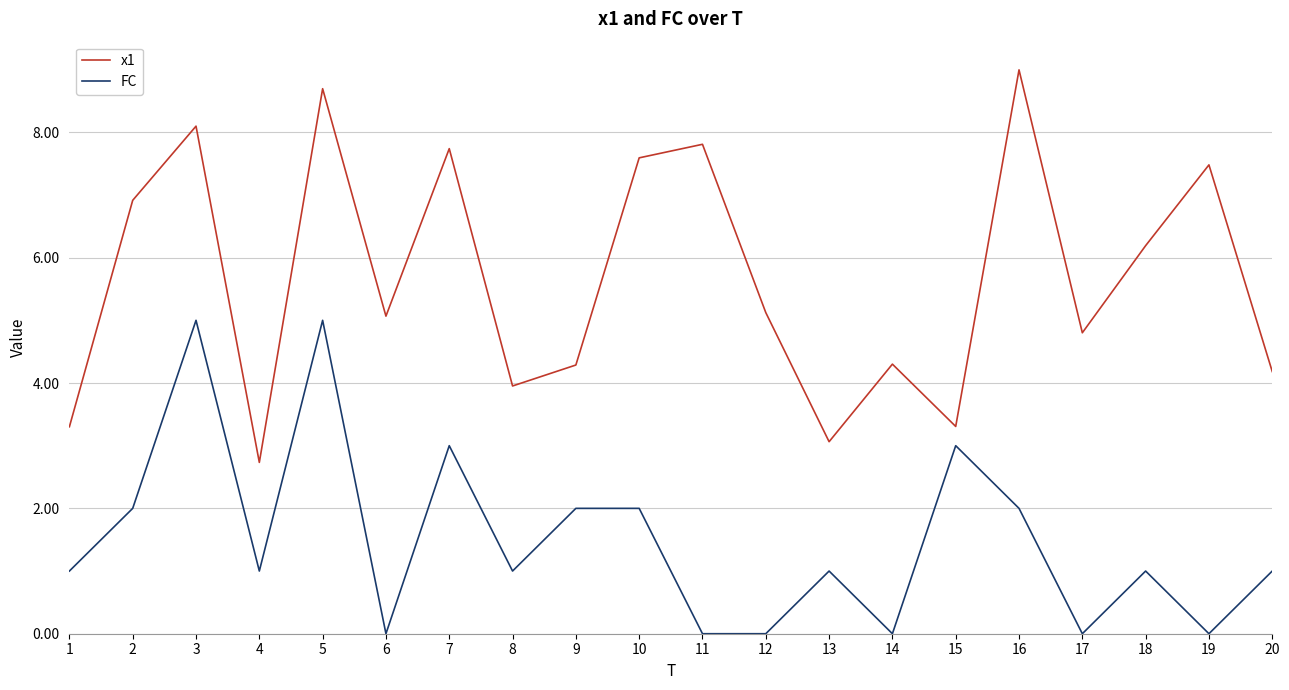

Reading left to right, what are all the values shown in this chart?

x1: 3.3	6.9	8.1	2.7	8.7	5.1	7.7	4.0	4.3	7.6	7.8	5.1	3.1	4.3	3.3	9.0	4.8	6.2	7.5	4.2
FC: 1.0	2.0	5.0	1.0	5.0	0.0	3.0	1.0	2.0	2.0	0.0	0.0	1.0	0.0	3.0	2.0	0.0	1.0	0.0	1.0